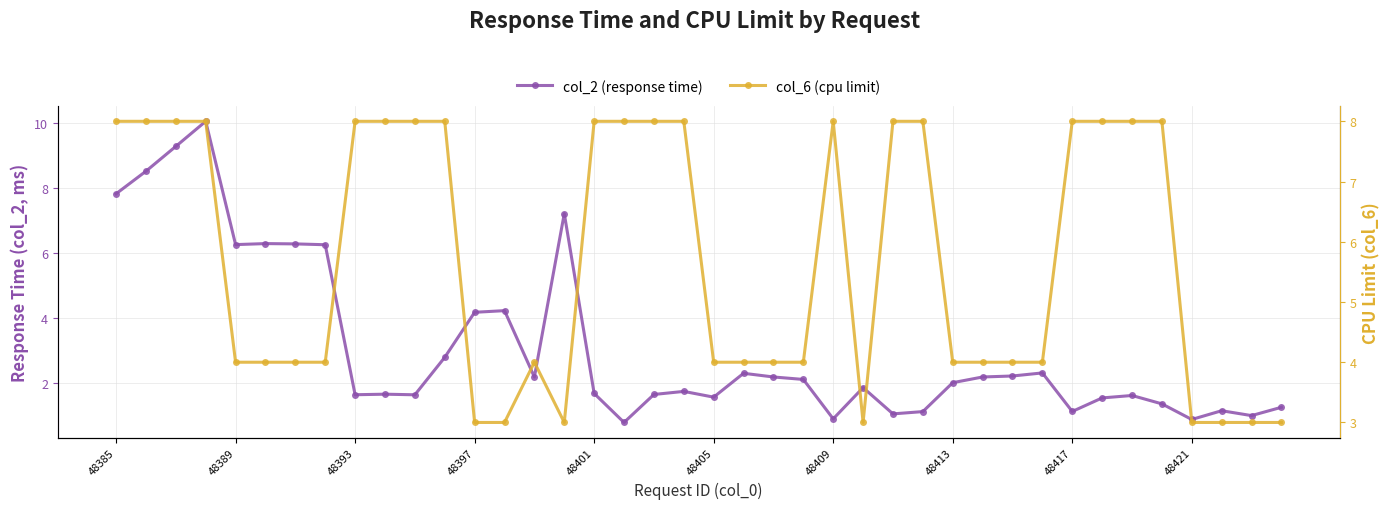

In col_6 (cpu limit), how many points are higher than both neighbors (excluding endpoints)?

2